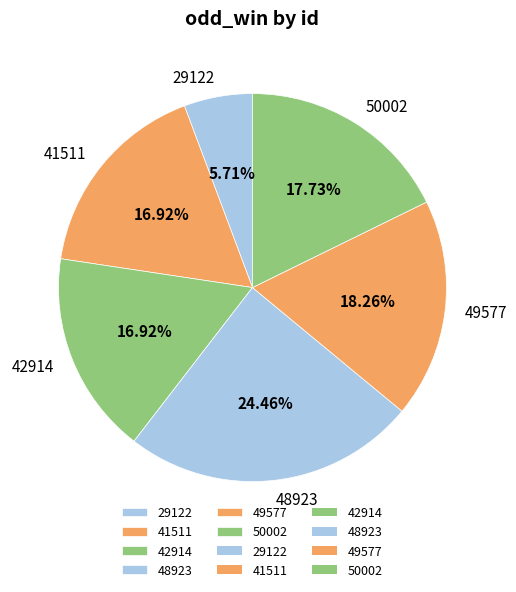

Approximately how many times larger is the value at 29122 compared to 49577?

0.3